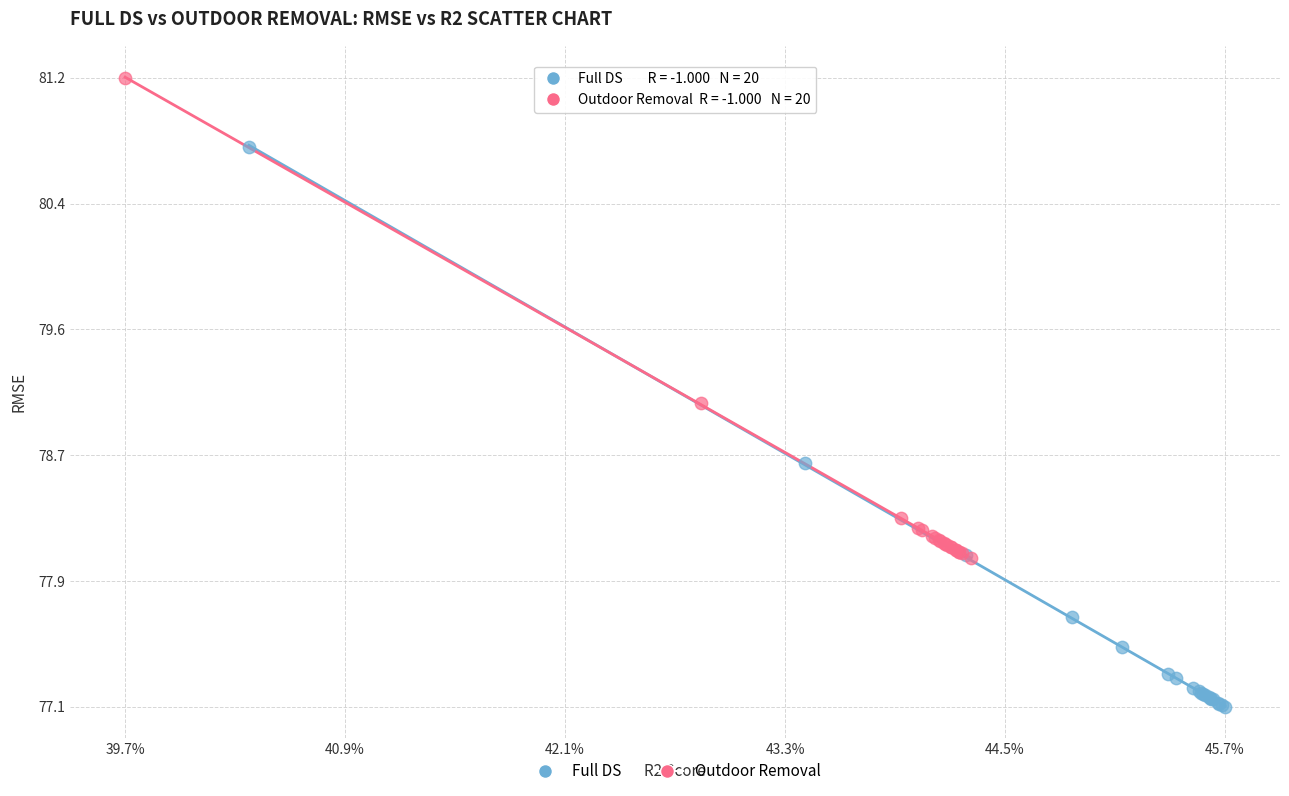

Which series contains the highest Y value?

Outdoor Removal